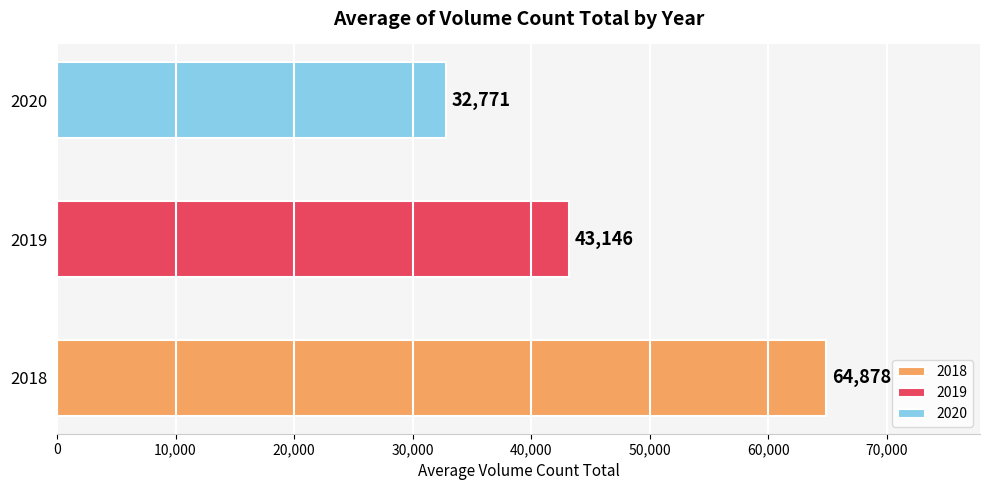

At which category does the chart reach its peak across all series?

2018